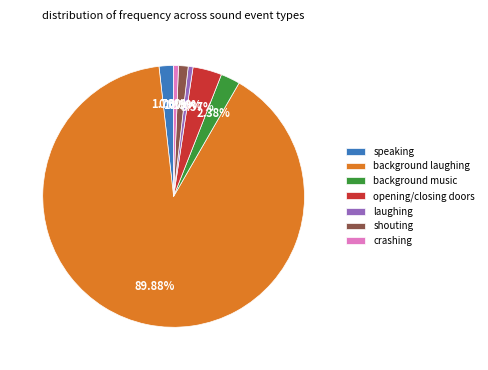

To the nearest percent, what percentage of the pie is laughing?

1%